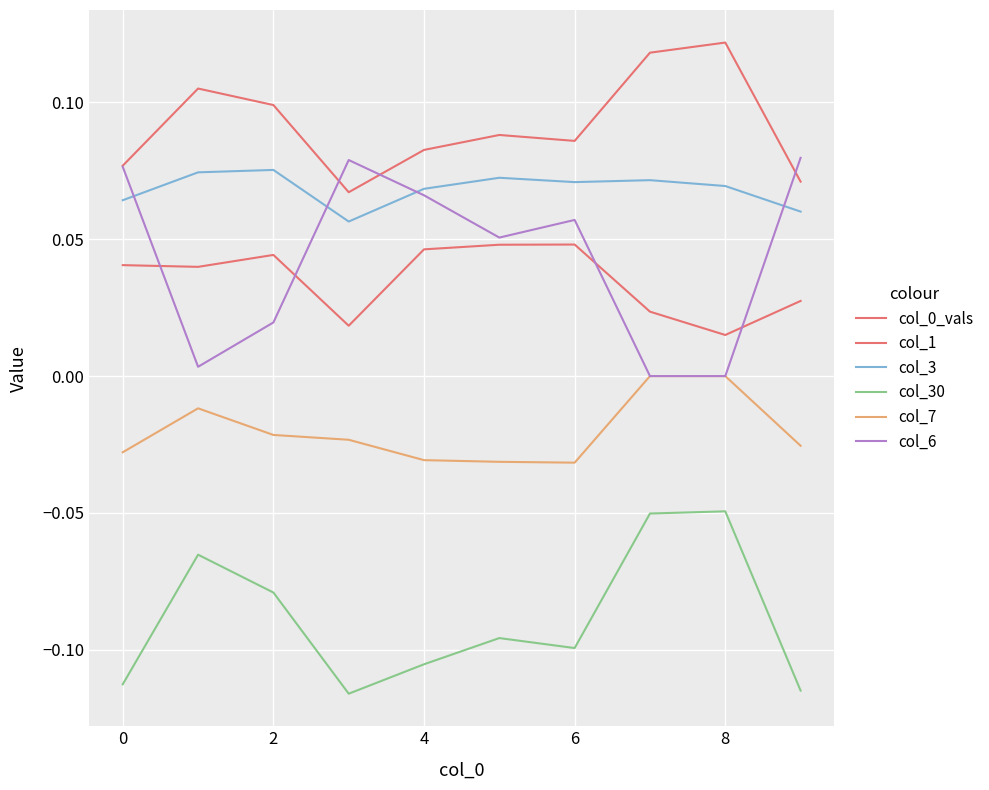

Is this an area chart (filled region under the line)?

No